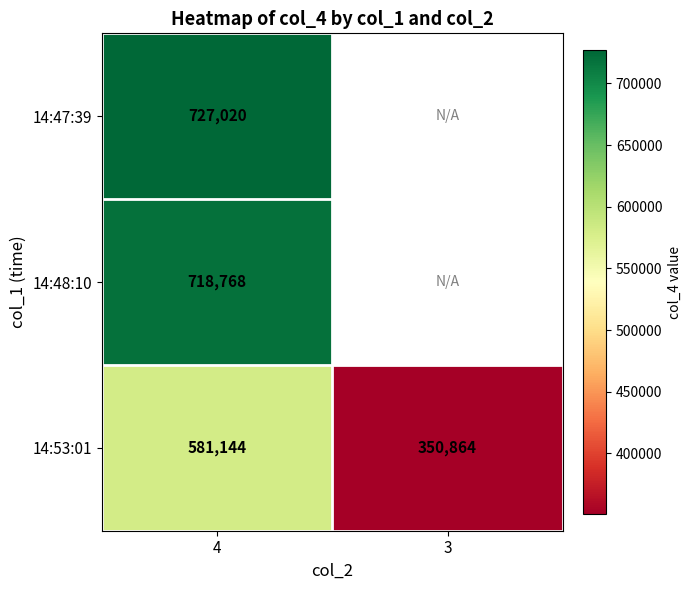

At which category does the chart reach its minimum across all series?

3